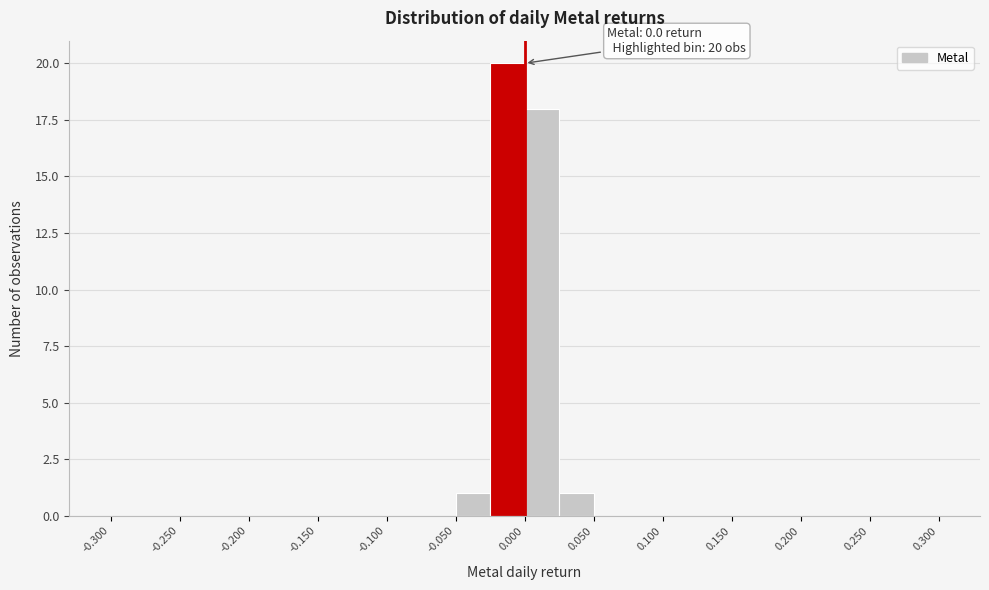

Over which range of the x-axis is the bar tallest?

-0.025 to 0.000